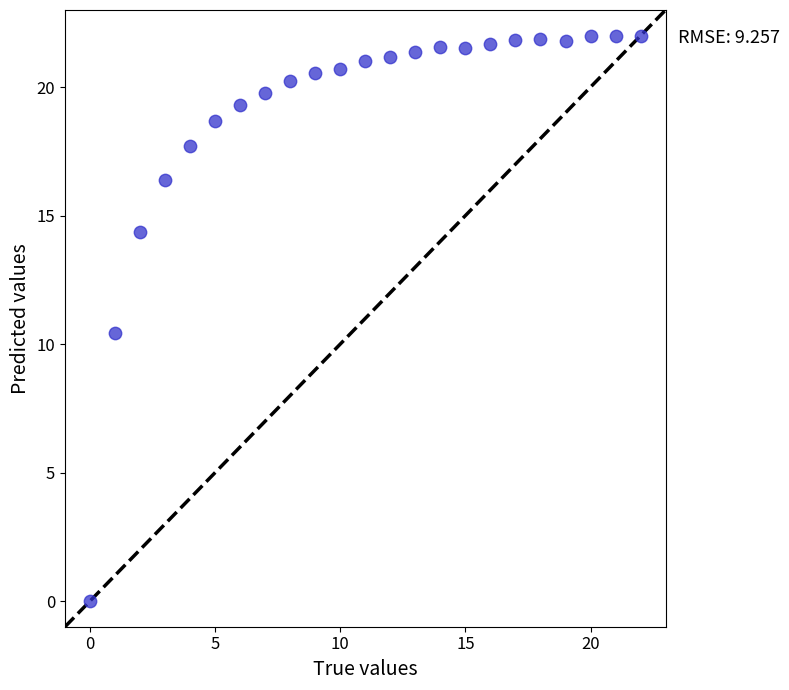

What is the range of Y values (max minus min)?

22.0